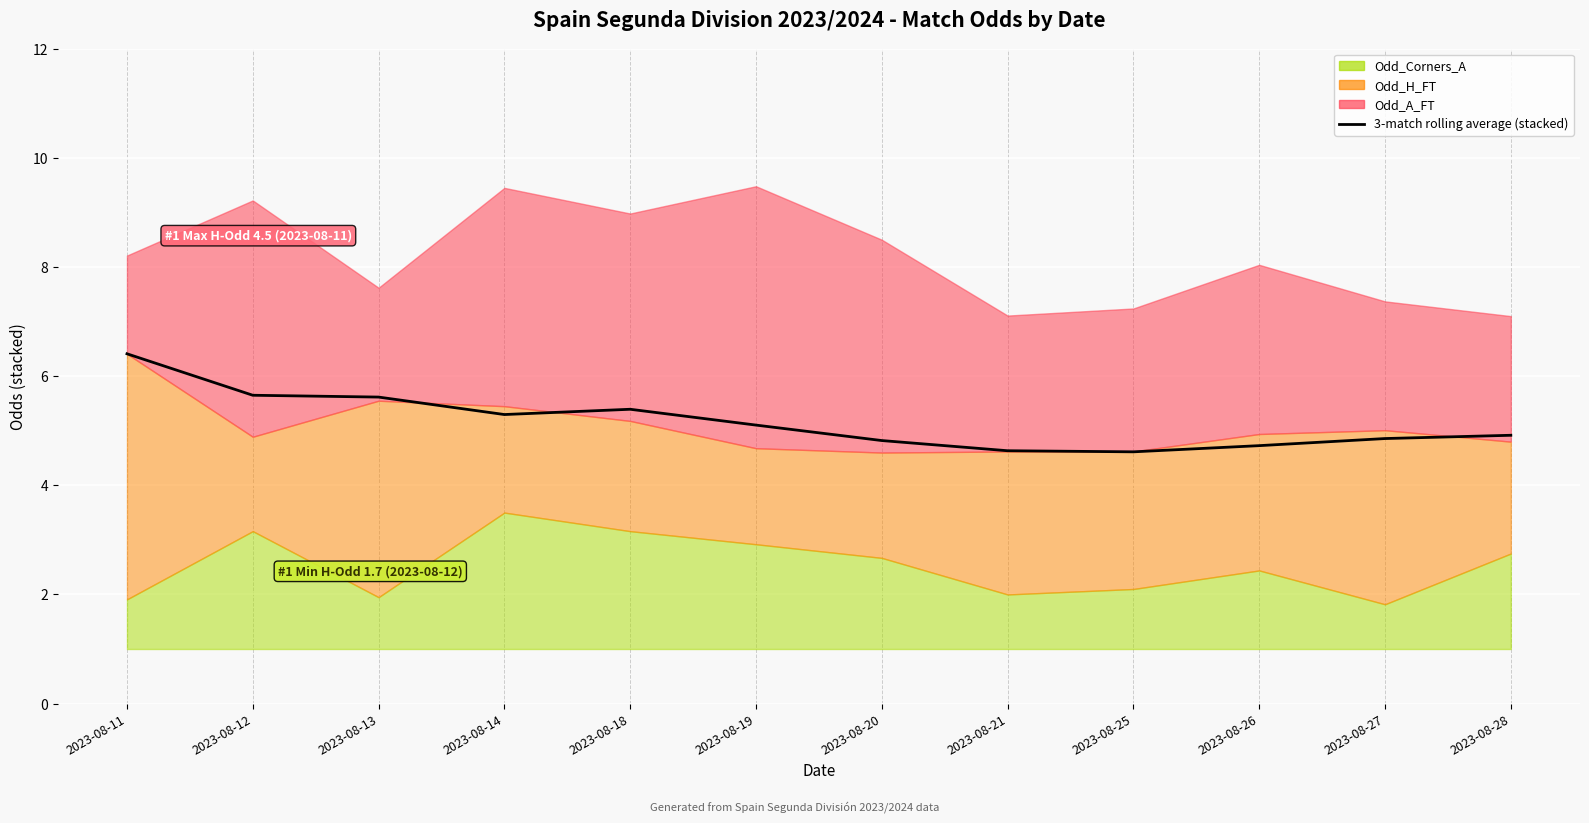

The chart shows a value of 4.8 at 2023-08-20. True or false?

True